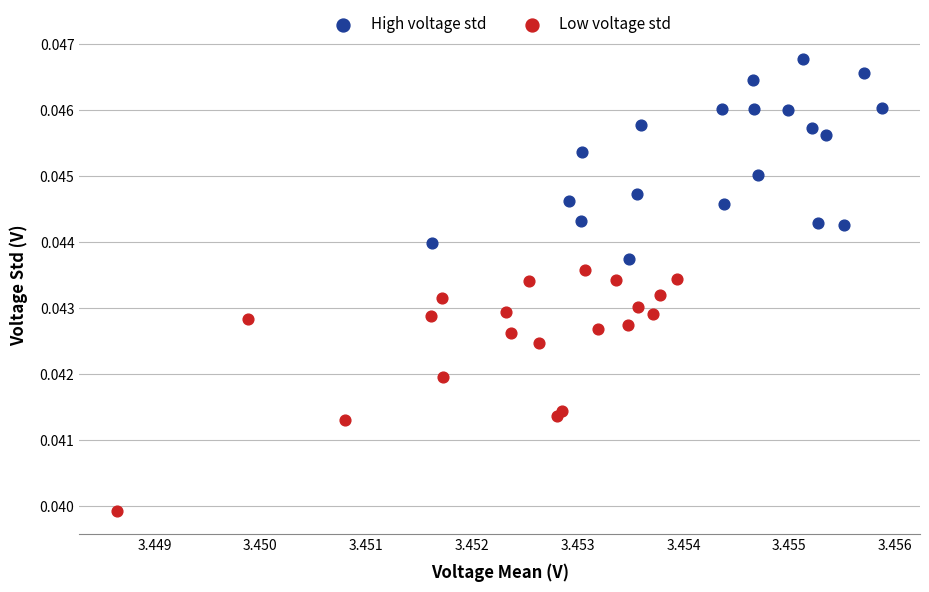

Which series reaches the maximum Y coordinate?

High voltage std